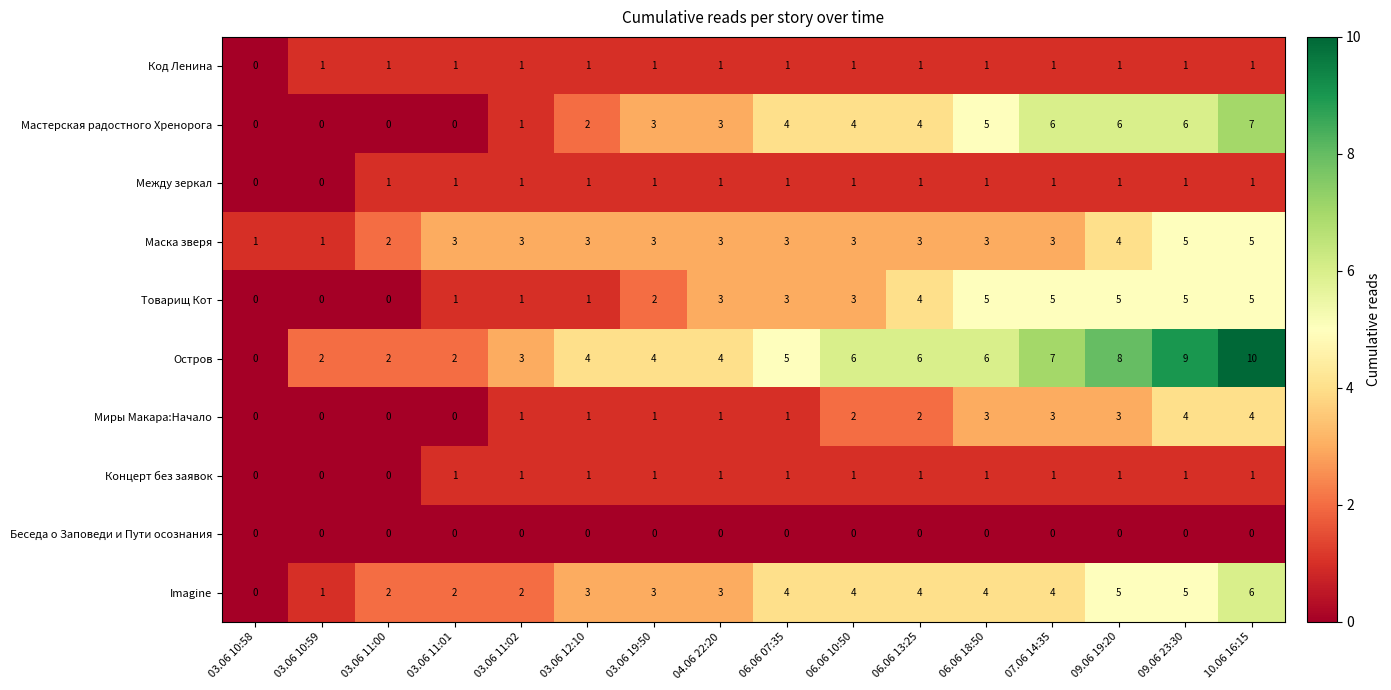

True or false: Маска зверя has a value of 2 at 03.06 10:59.

False